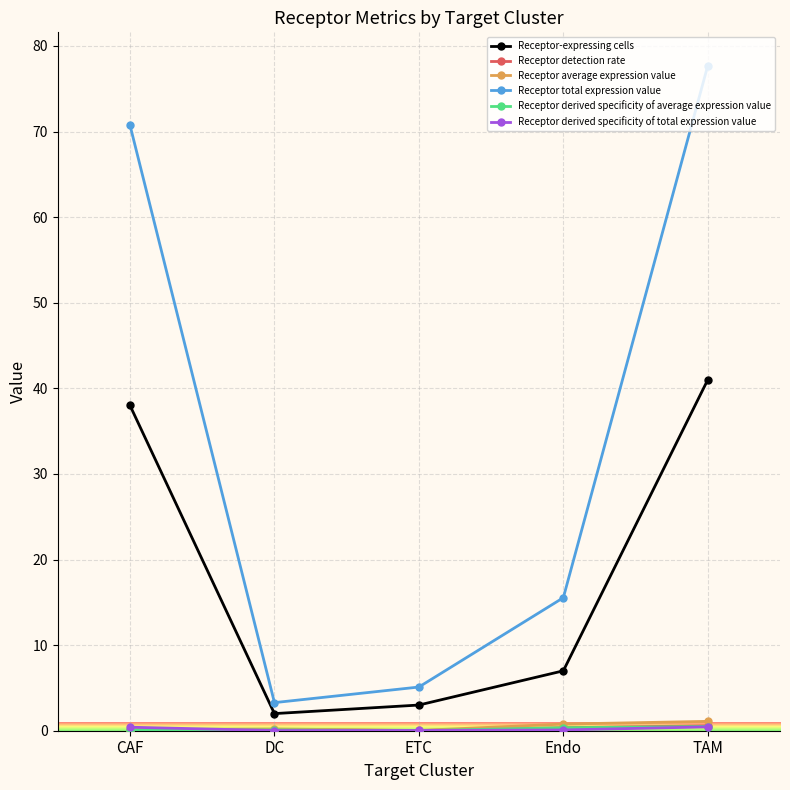

The value of Receptor total expression value at CAF is 70.7. True or false?

True